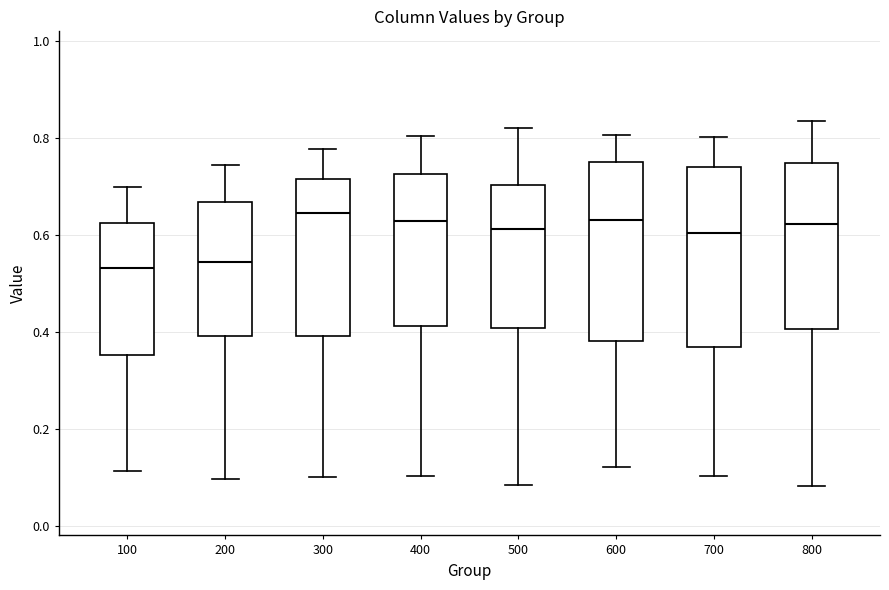

Reading left to right, read every box against the y-axis: the position of its median line, the range the box covers, and the ends of its whiskers. The values are not printed on the chart, so give them approximately, as read against the axis.

100: median 0.54, box 0.36 to 0.62, whiskers 0.12 to 0.70
200: median 0.54, box 0.40 to 0.66, whiskers 0.10 to 0.74
300: median 0.64, box 0.40 to 0.72, whiskers 0.10 to 0.78
400: median 0.62, box 0.42 to 0.72, whiskers 0.10 to 0.80
500: median 0.62, box 0.40 to 0.70, whiskers 0.08 to 0.82
600: median 0.64, box 0.38 to 0.76, whiskers 0.12 to 0.80
700: median 0.60, box 0.36 to 0.74, whiskers 0.10 to 0.80
800: median 0.62, box 0.40 to 0.74, whiskers 0.08 to 0.84